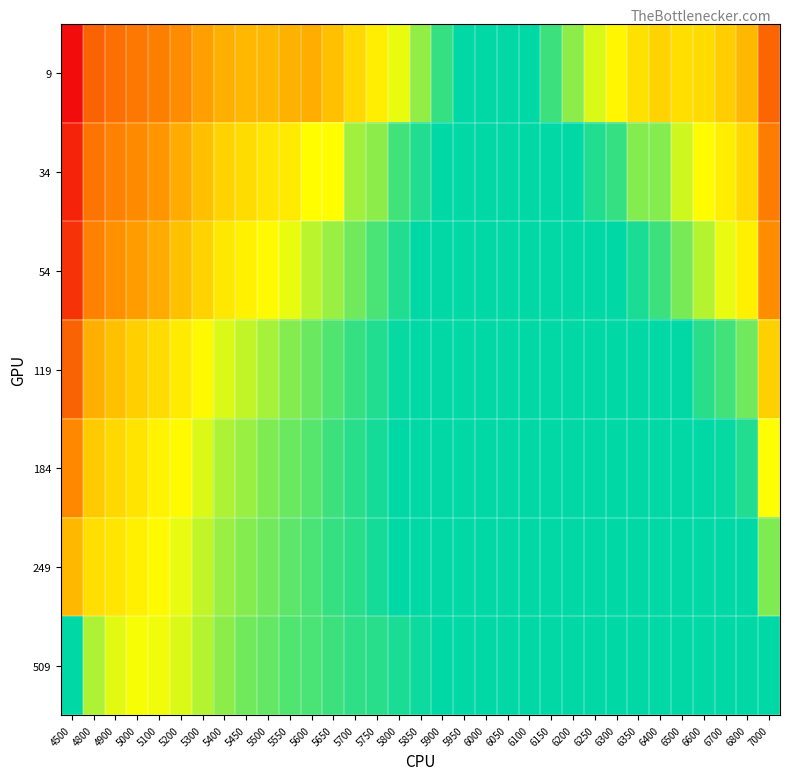

Reading left to right, transcribe all the data shown in this chart.

9: 4500=1.2	4800=0.8	4900=0.7	5000=0.7	5100=0.7	5200=0.6	5300=0.5	5400=0.5	5450=0.5	5500=0.5	5550=0.5	5600=0.5	5650=0.4	5700=0.4	5750=0.3	5800=0.3	5850=0.2	5900=0.1	5950=0.1	6000=0.1	6050=0.1	6100=0.1	6150=0.1	6200=0.2	6250=0.2	6300=0.3	6350=0.4	6400=0.4	6500=0.4	6600=0.4	6700=0.4	6800=0.5	7000=0.8
34: 4500=1.1	4800=0.7	4900=0.6	5000=0.6	5100=0.6	5200=0.5	5300=0.4	5400=0.4	5450=0.4	5500=0.3	5550=0.3	5600=0.3	5650=0.3	5700=0.2	5750=0.2	5800=0.1	5850=0.1	5900=0.1	5950=0.1	6000=0.1	6050=0.1	6100=0.1	6150=0.1	6200=0.1	6250=0.1	6300=0.1	6350=0.2	6400=0.2	6500=0.2	6600=0.3	6700=0.3	6800=0.4	7000=0.7
54: 4500=1.0	4800=0.6	4900=0.6	5000=0.5	5100=0.5	5200=0.4	5300=0.4	5400=0.3	5450=0.3	5500=0.3	5550=0.3	5600=0.2	5650=0.2	5700=0.2	5750=0.1	5800=0.1	5850=0.1	5900=0.1	5950=0.1	6000=0.1	6050=0.1	6100=0.1	6150=0.1	6200=0.1	6250=0.1	6300=0.1	6350=0.1	6400=0.1	6500=0.2	6600=0.2	6700=0.3	6800=0.3	7000=0.6
119: 4500=0.8	4800=0.5	4900=0.4	5000=0.4	5100=0.4	5200=0.3	5300=0.3	5400=0.2	5450=0.2	5500=0.2	5550=0.2	5600=0.2	5650=0.2	5700=0.1	5750=0.1	5800=0.1	5850=0.1	5900=0.1	5950=0.1	6000=0.1	6050=0.1	6100=0.1	6150=0.1	6200=0.1	6250=0.1	6300=0.1	6350=0.1	6400=0.1	6500=0.1	6600=0.1	6700=0.1	6800=0.2	7000=0.4
184: 4500=0.6	4800=0.4	4900=0.4	5000=0.3	5100=0.3	5200=0.3	5300=0.2	5400=0.2	5450=0.2	5500=0.2	5550=0.2	5600=0.2	5650=0.1	5700=0.1	5750=0.1	5800=0.1	5850=0.1	5900=0.1	5950=0.1	6000=0.1	6050=0.1	6100=0.1	6150=0.1	6200=0.1	6250=0.1	6300=0.1	6350=0.1	6400=0.1	6500=0.1	6600=0.1	6700=0.1	6800=0.1	7000=0.3
249: 4500=0.5	4800=0.4	4900=0.3	5000=0.3	5100=0.3	5200=0.3	5300=0.2	5400=0.2	5450=0.2	5500=0.2	5550=0.2	5600=0.1	5650=0.1	5700=0.1	5750=0.1	5800=0.1	5850=0.1	5900=0.1	5950=0.1	6000=0.1	6050=0.1	6100=0.1	6150=0.1	6200=0.1	6250=0.1	6300=0.1	6350=0.1	6400=0.1	6500=0.1	6600=0.1	6700=0.1	6800=0.1	7000=0.2
509: 4500=0.1	4800=0.2	4900=0.2	5000=0.3	5100=0.3	5200=0.2	5300=0.2	5400=0.2	5450=0.2	5500=0.2	5550=0.2	5600=0.1	5650=0.1	5700=0.1	5750=0.1	5800=0.1	5850=0.1	5900=0.1	5950=0.1	6000=0.1	6050=0.1	6100=0.1	6150=0.1	6200=0.1	6250=0.1	6300=0.1	6350=0.1	6400=0.1	6500=0.1	6600=0.1	6700=0.1	6800=0.1	7000=0.1